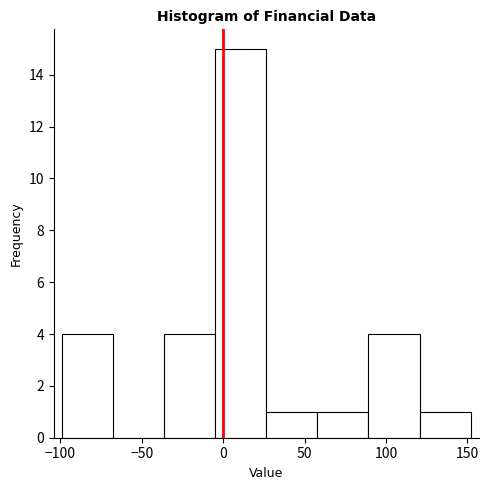

Which range on the x-axis has the tallest bar?

-5 to 25